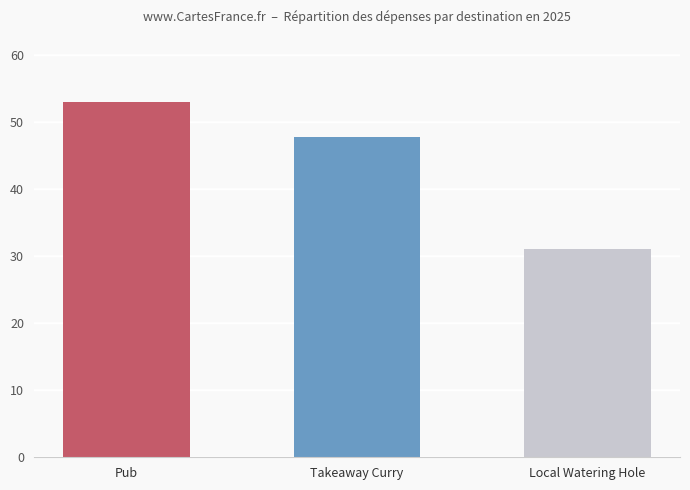

What is the ratio of the value at Takeaway Curry to the value at Local Watering Hole?

1.5